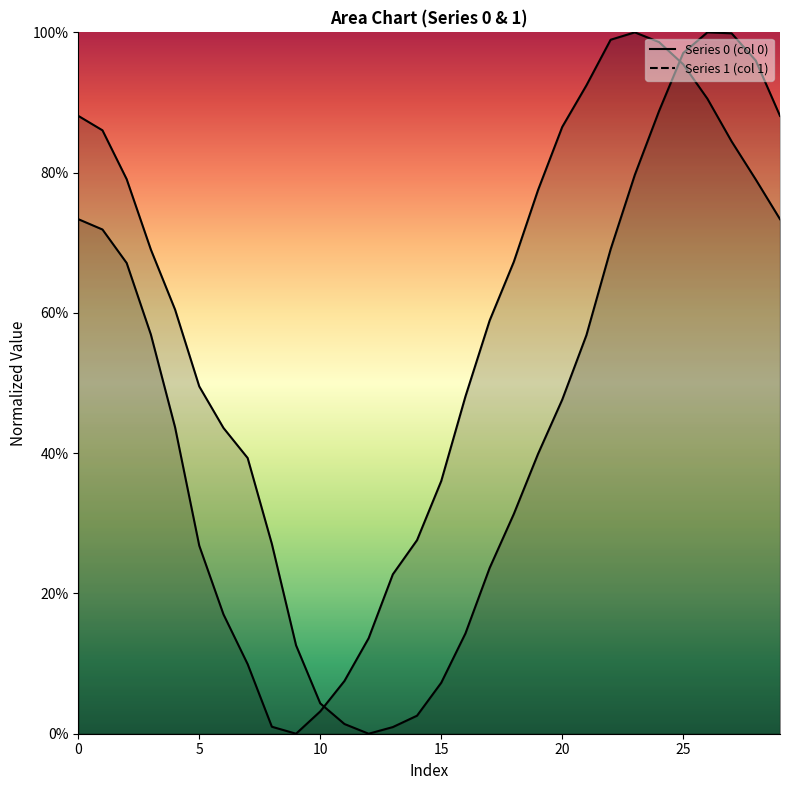

Where is the first local maximum for 0?

26